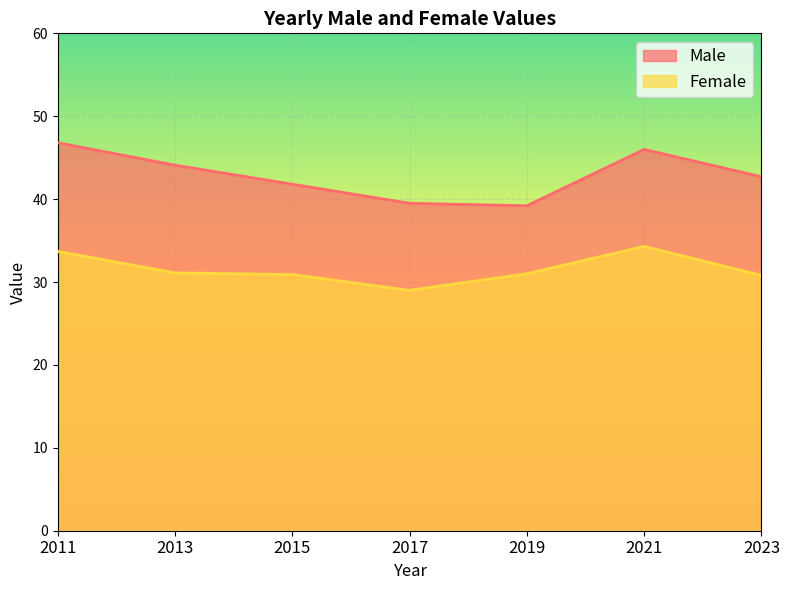

Which series has the largest total across all categories?

Male